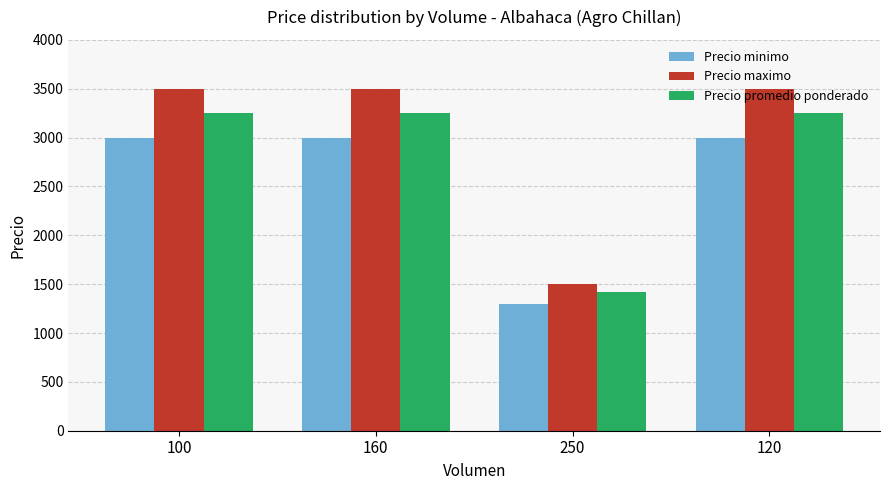

Which series has the largest range (max minus min)?

Precio maximo